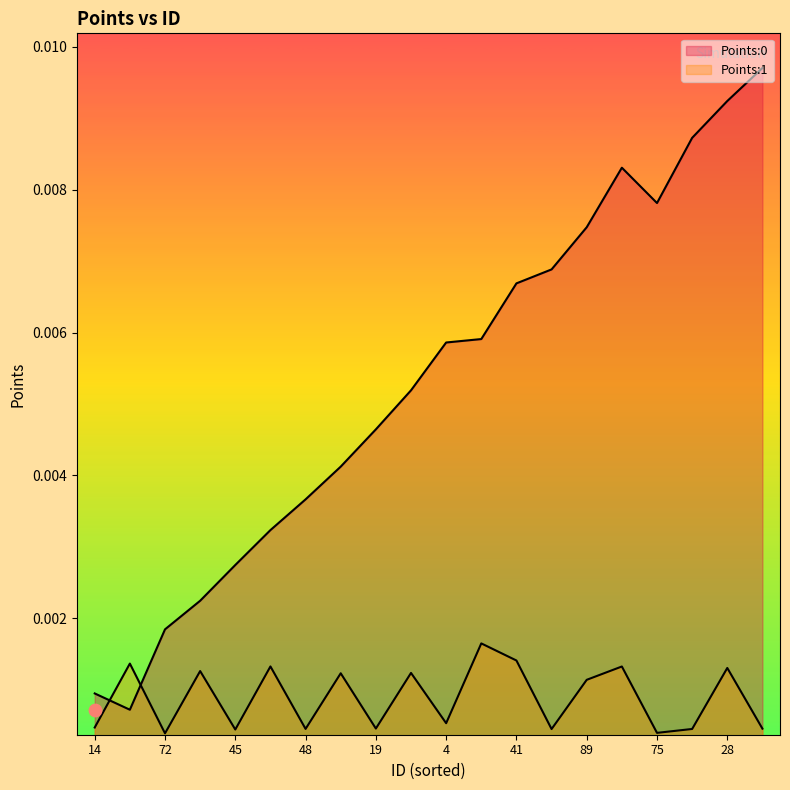

At how many categories does at least one series exceed 0?

20